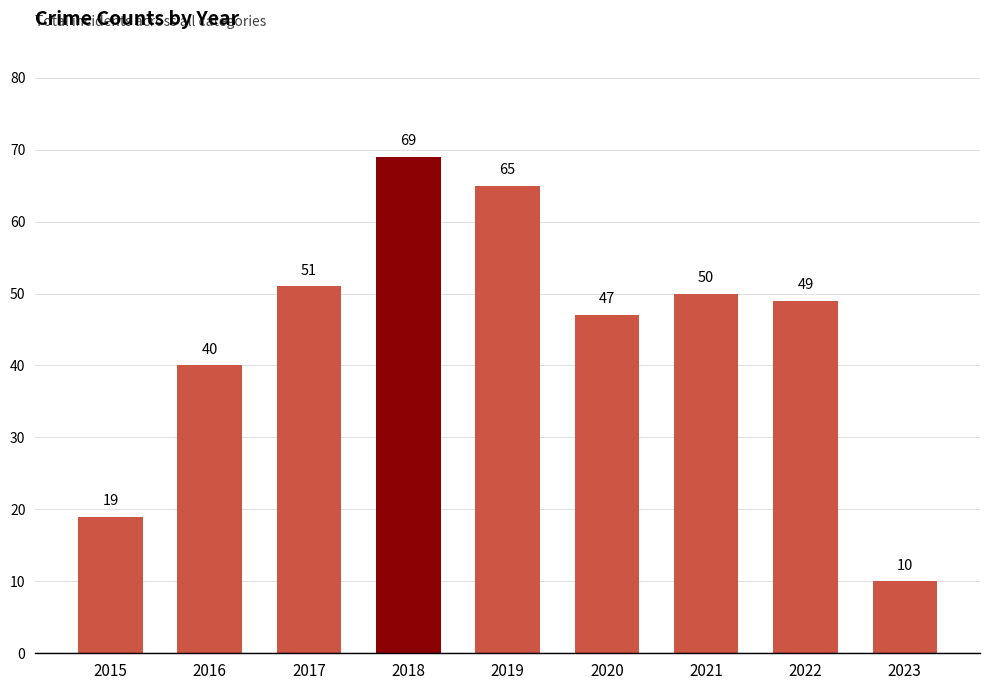

List the labels in order of value, largest first.

2018, 2019, 2017, 2021, 2022, 2020, 2016, 2015, 2023